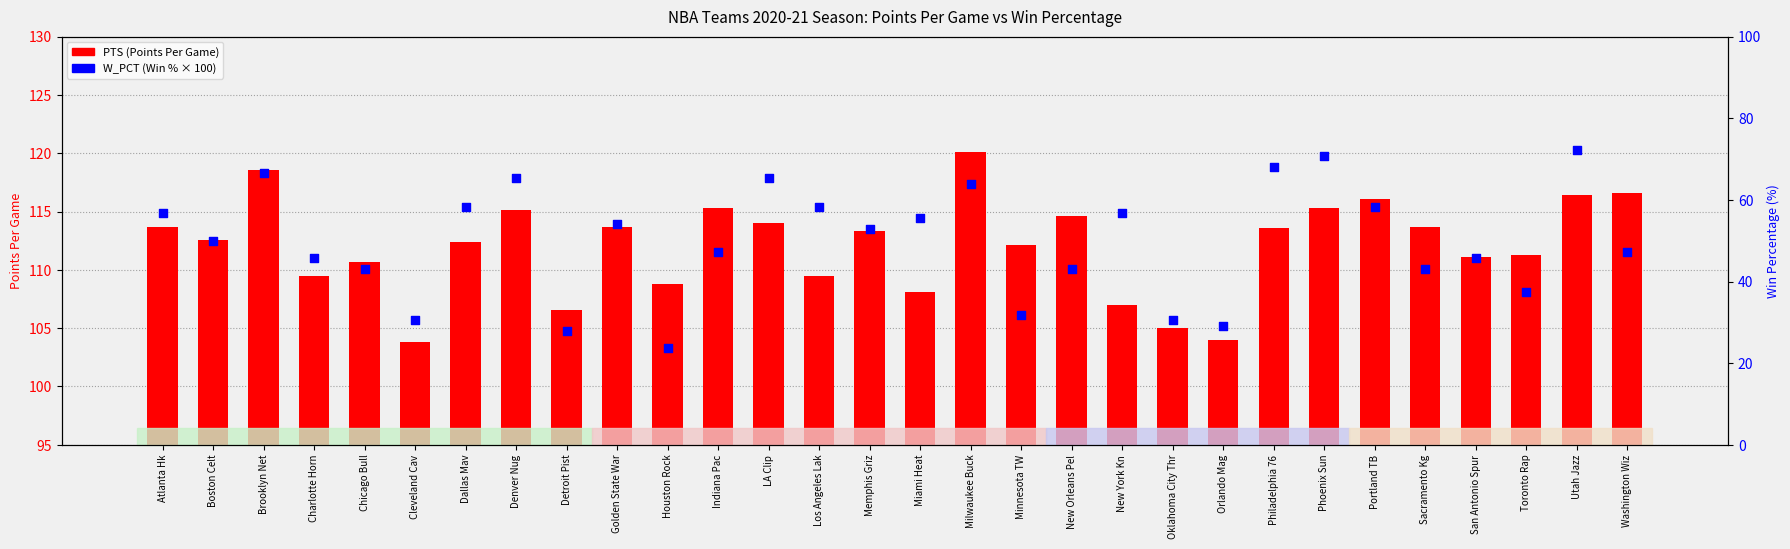

Which series has the largest Y range (max minus min)?

W_PCT